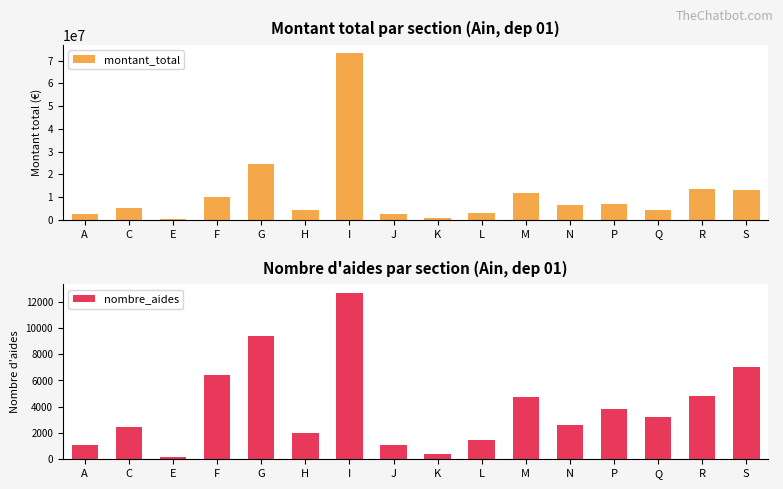

Rank the series at I from lowest to highest value.

nombre_aides, montant_total